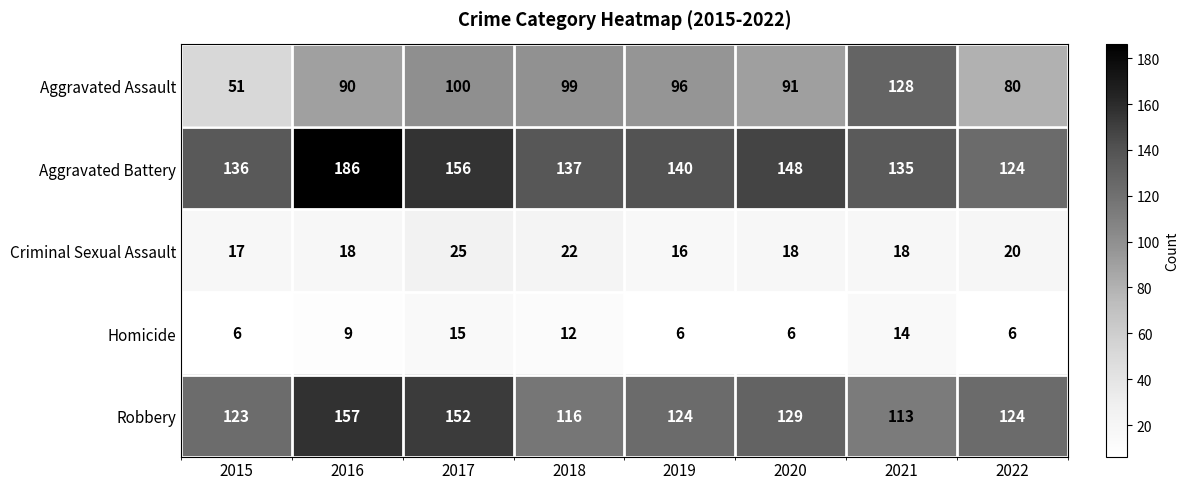

Read the Aggravated Assault value at 2021.

128